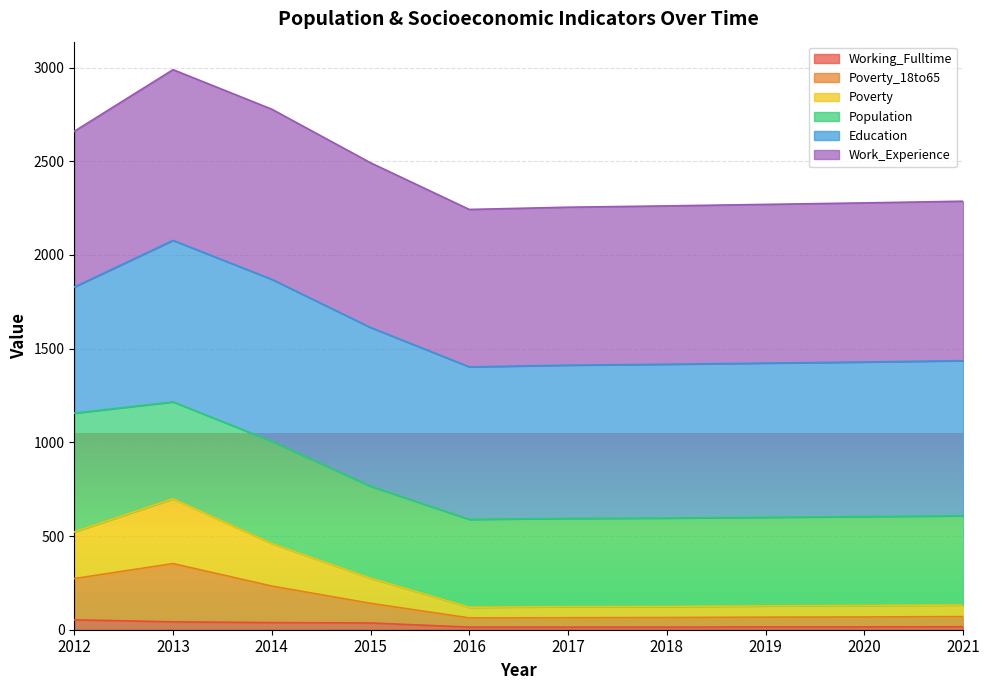

Does the chart display data point markers on the line(s)?

No